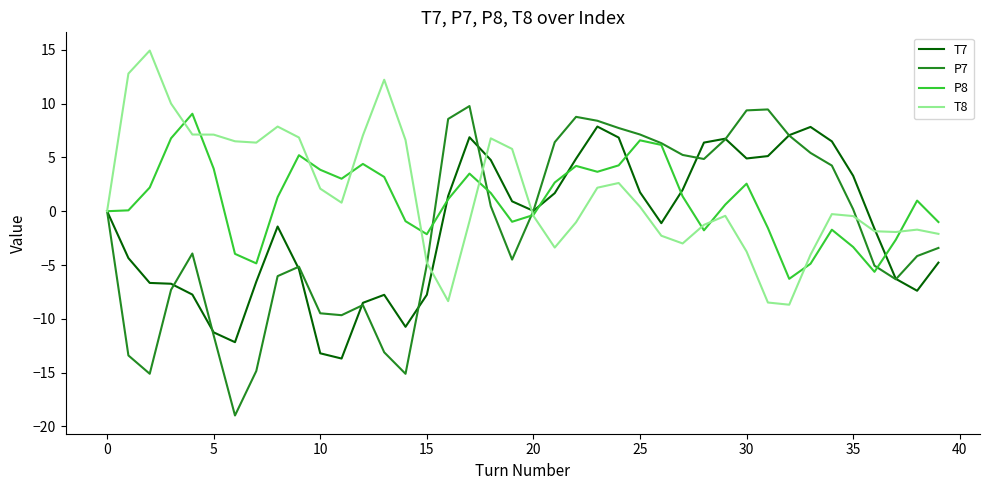

Which series has the largest range (max minus min)?

P7